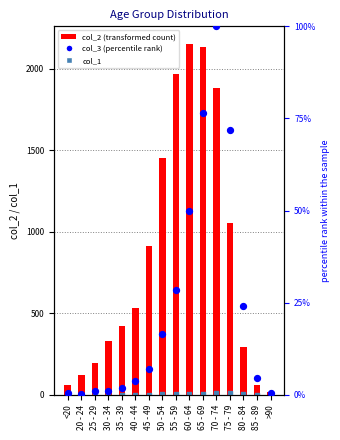

Is the value of col_3 (percentile) at 30 - 34 greater than the value of col_1 (raw) at 50 - 54?

No